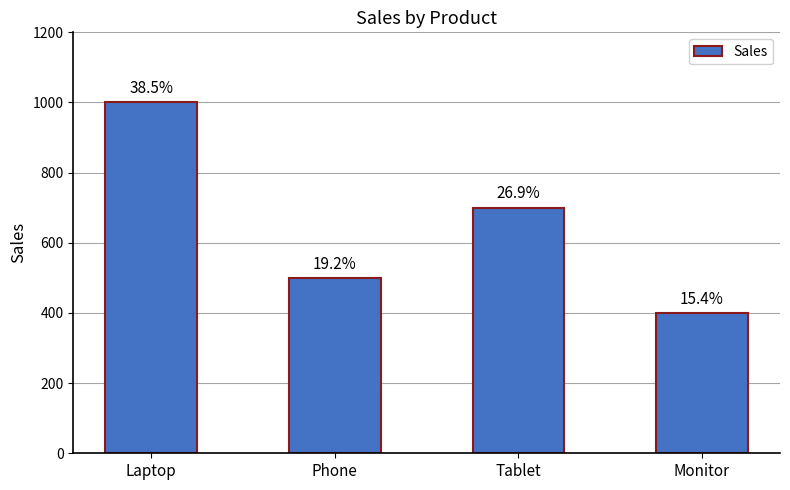

Between Monitor and Phone, which is larger?

Phone